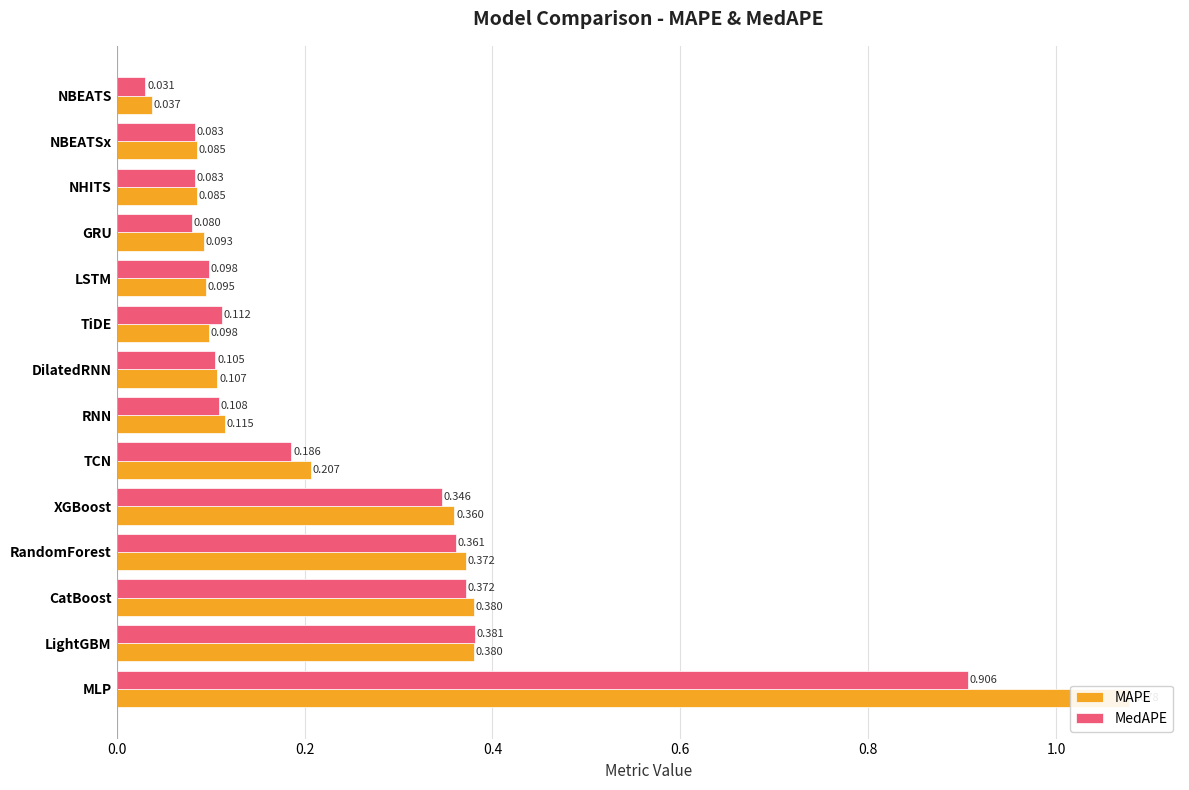

How many groups of bars are there?

14